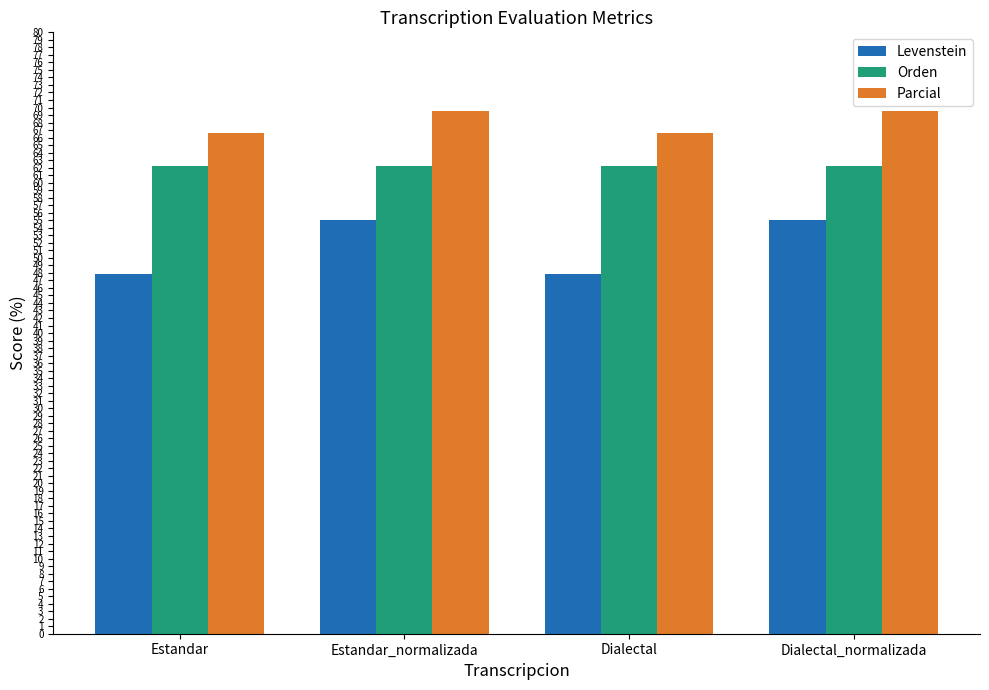

How many bars are there in each group?

3